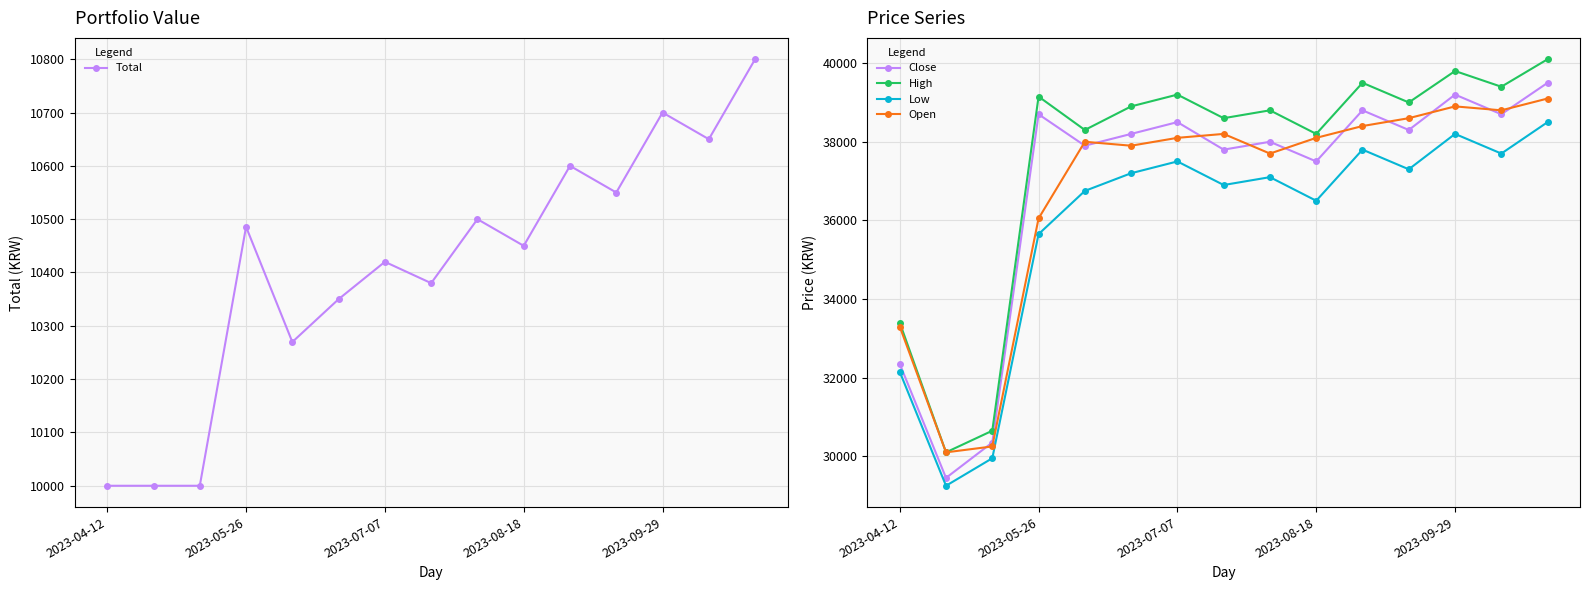

At which label is Close closest to 34475?

2023-04-12